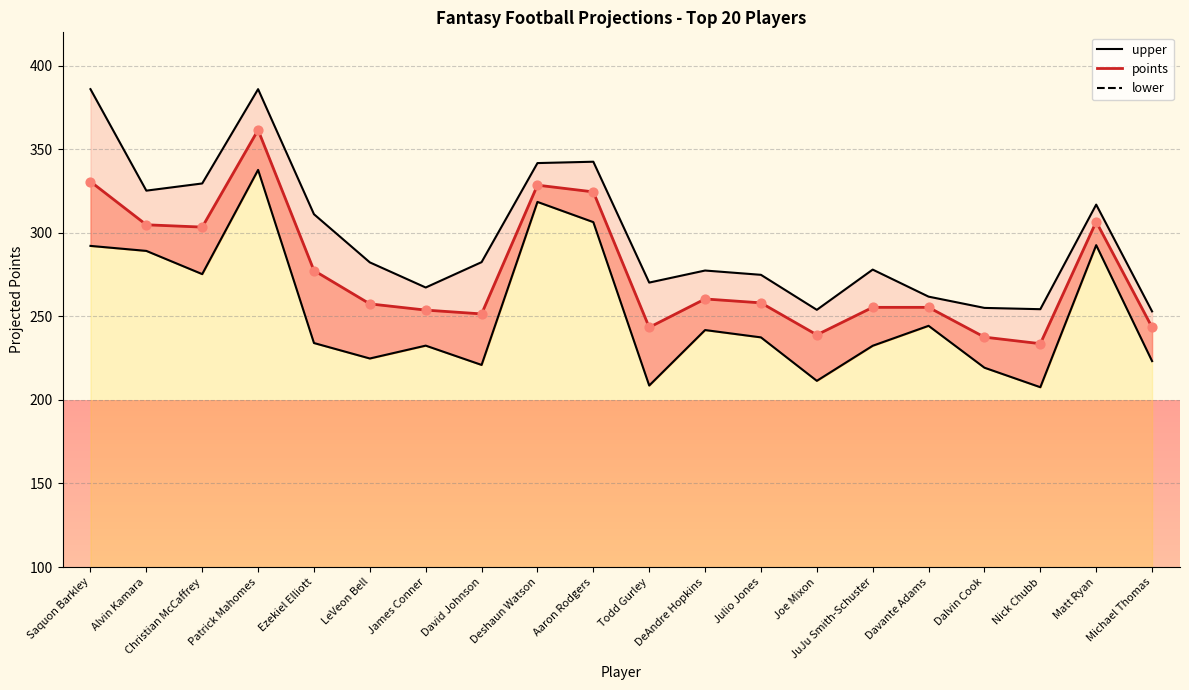

Is the value of lower_line at Nick Chubb greater than the value of points_line at Dalvin Cook?

No